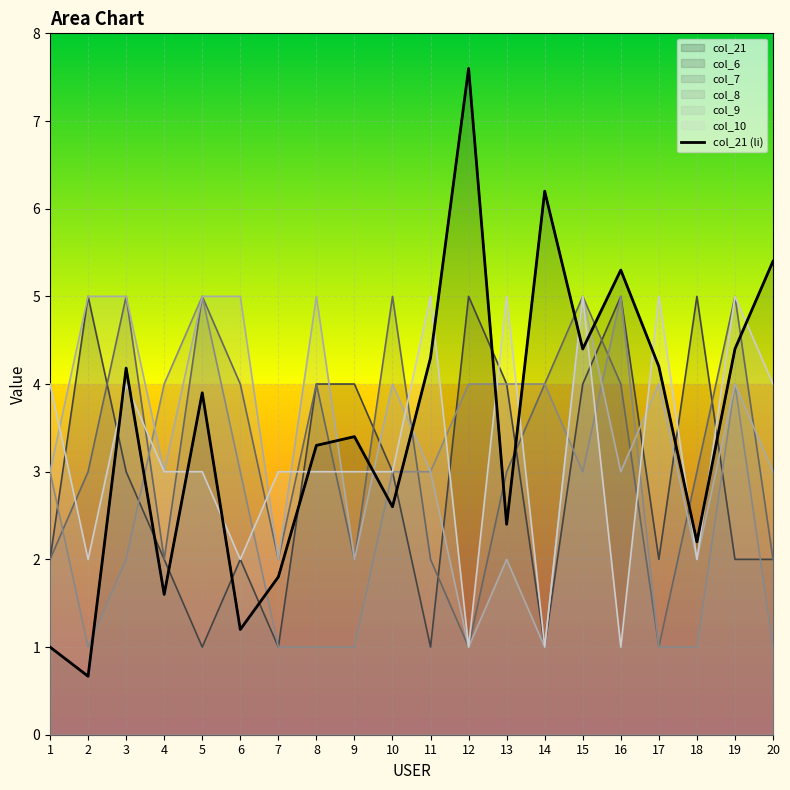

What is the value of the 20th point from the left?

5.4